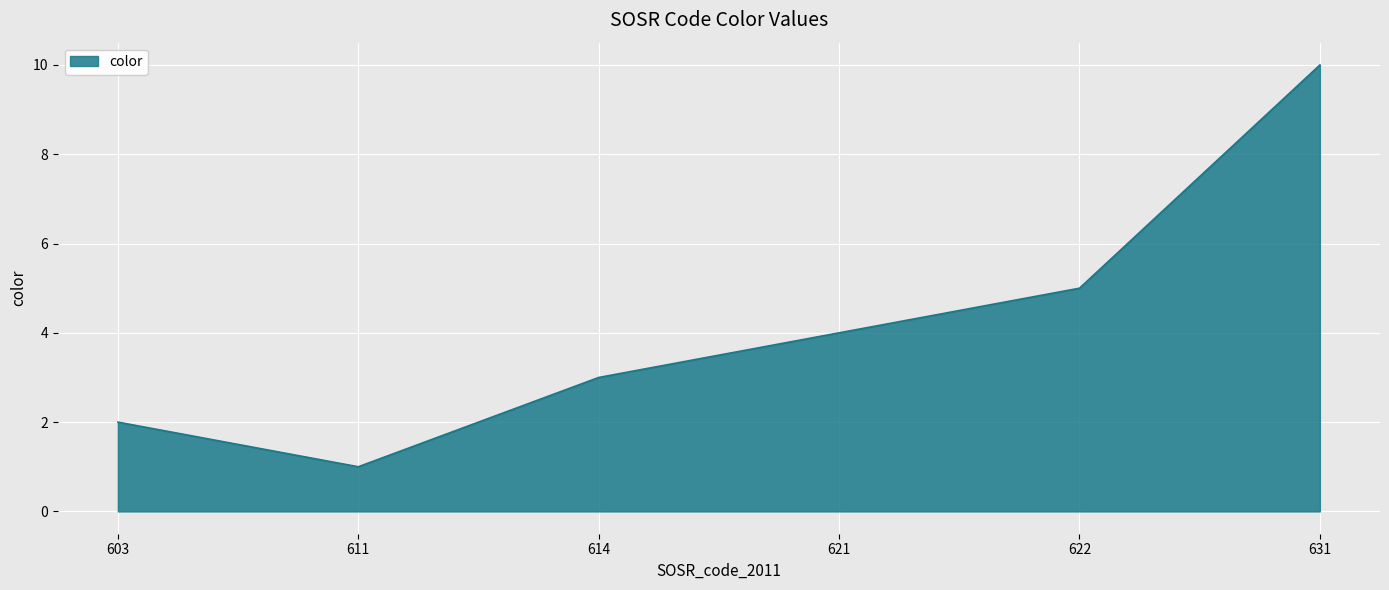

Where is the first local minimum?

611